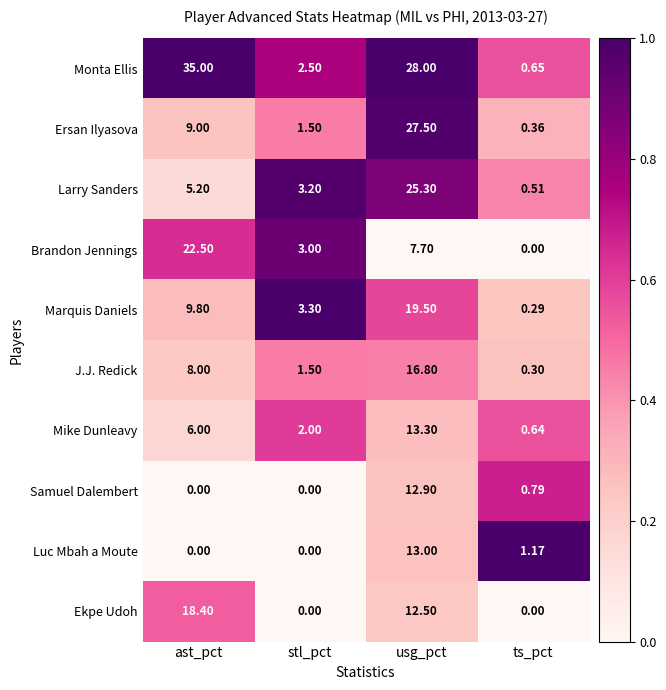

Which series has the largest range (max minus min)?

Monta Ellis